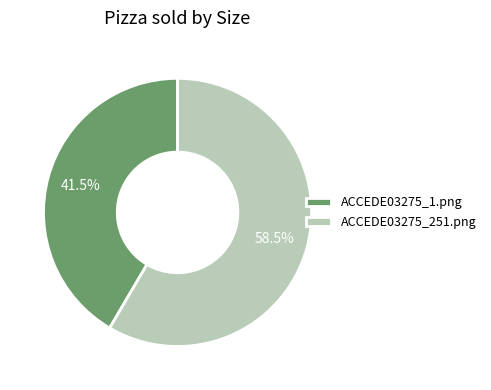

What is the majority slice?

ACCEDE03275_251.png